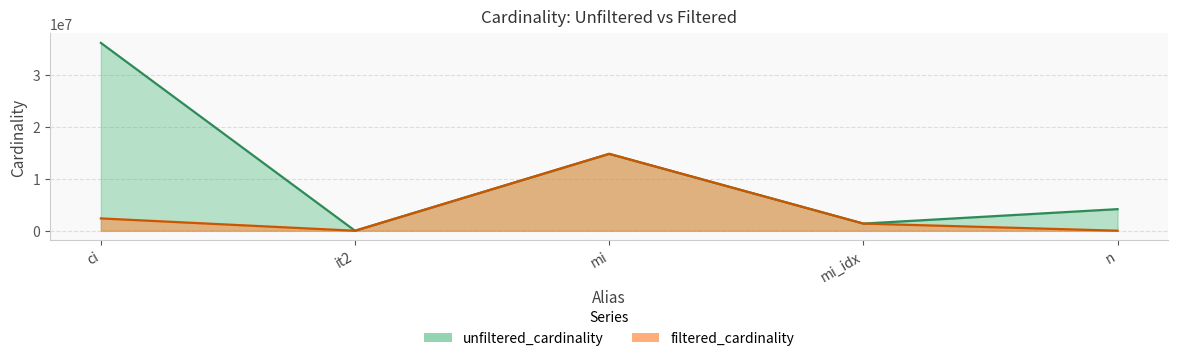

Does the chart display data point markers on the line(s)?

No